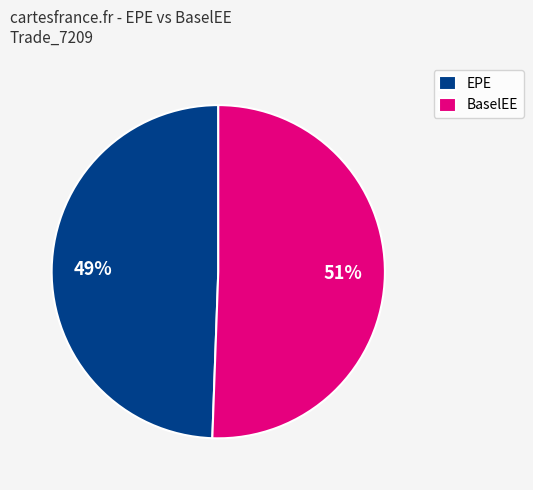

The EPE slice represents 49% of the pie. True or false?

True